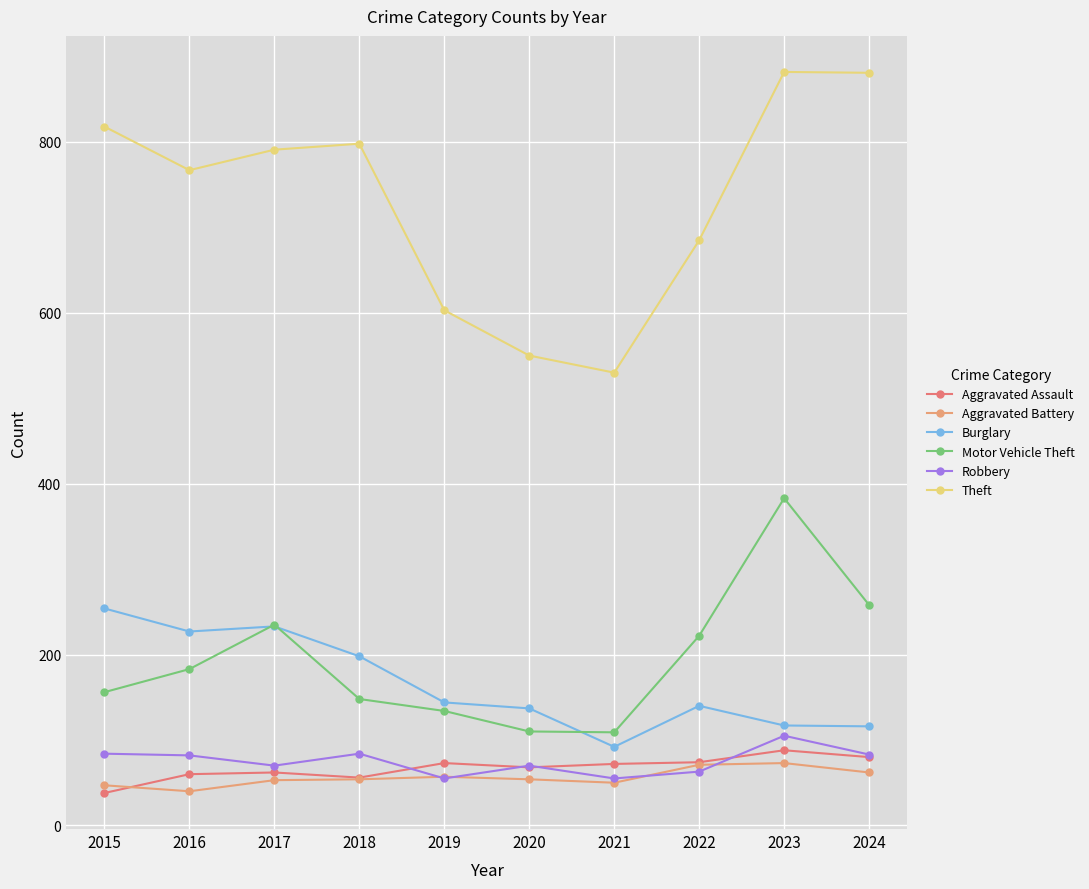

What is the value of the Motor Vehicle Theft point at the 6th from the left?

110